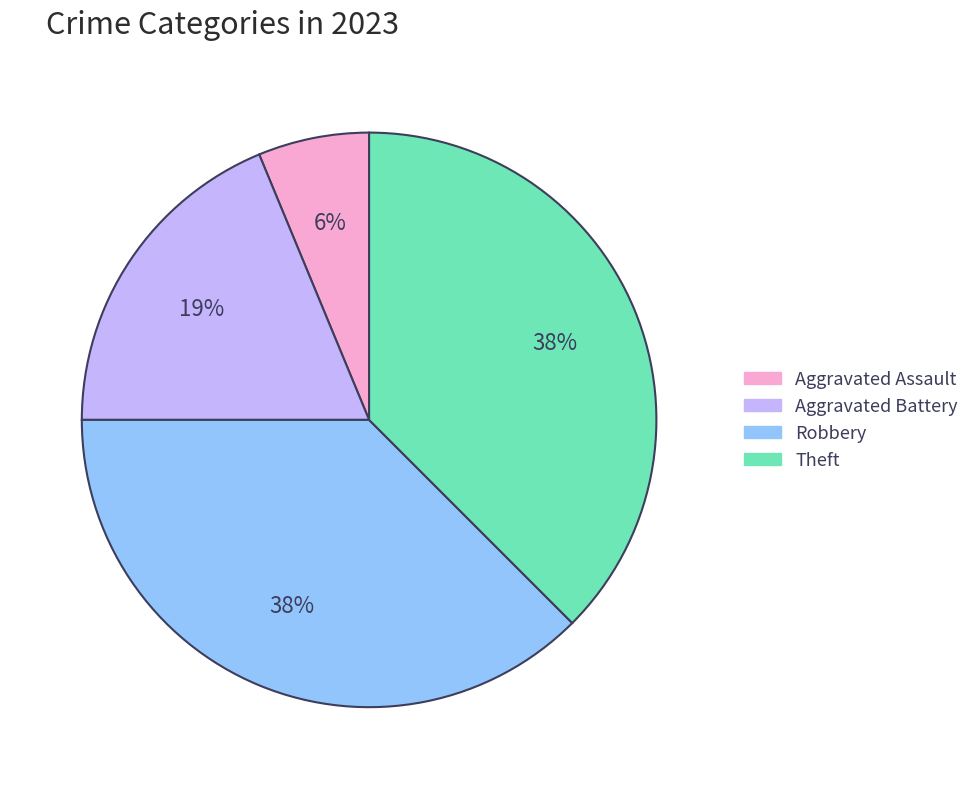

To the nearest percent, what is the difference between the Theft and Aggravated Battery slice percentages?

19%